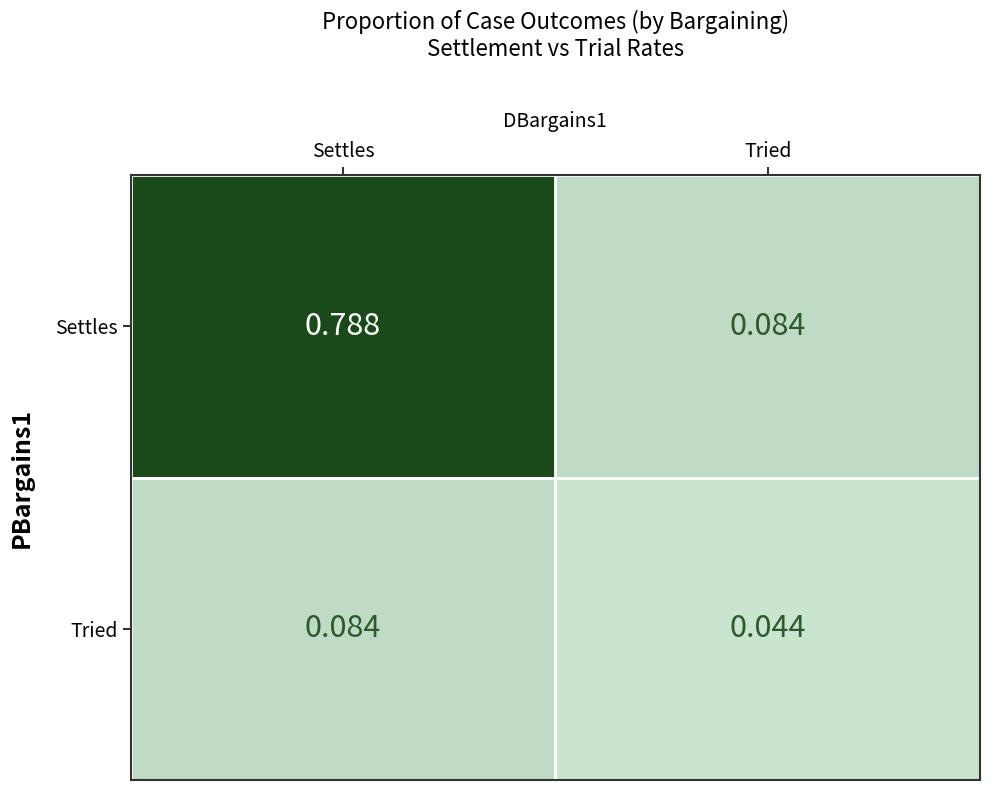

How many categories are shown in the chart?

2